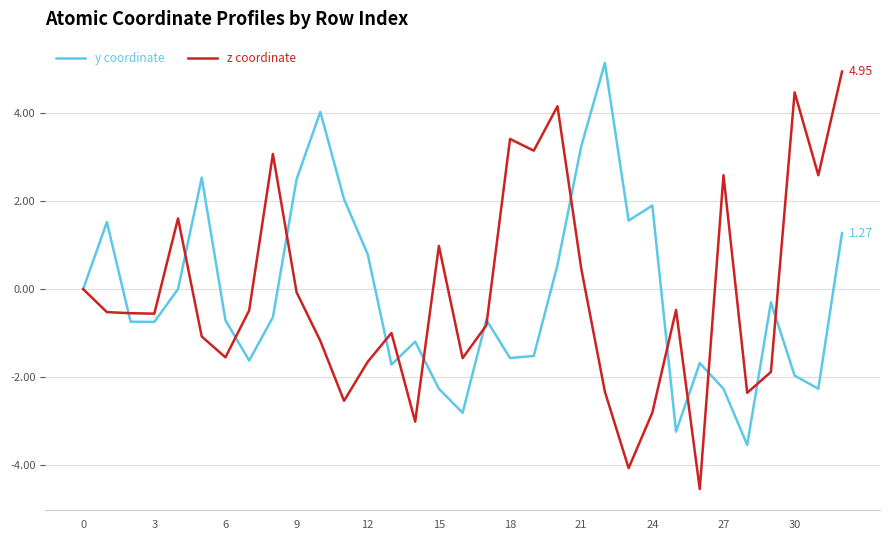

How many lines are shown in the chart?

2